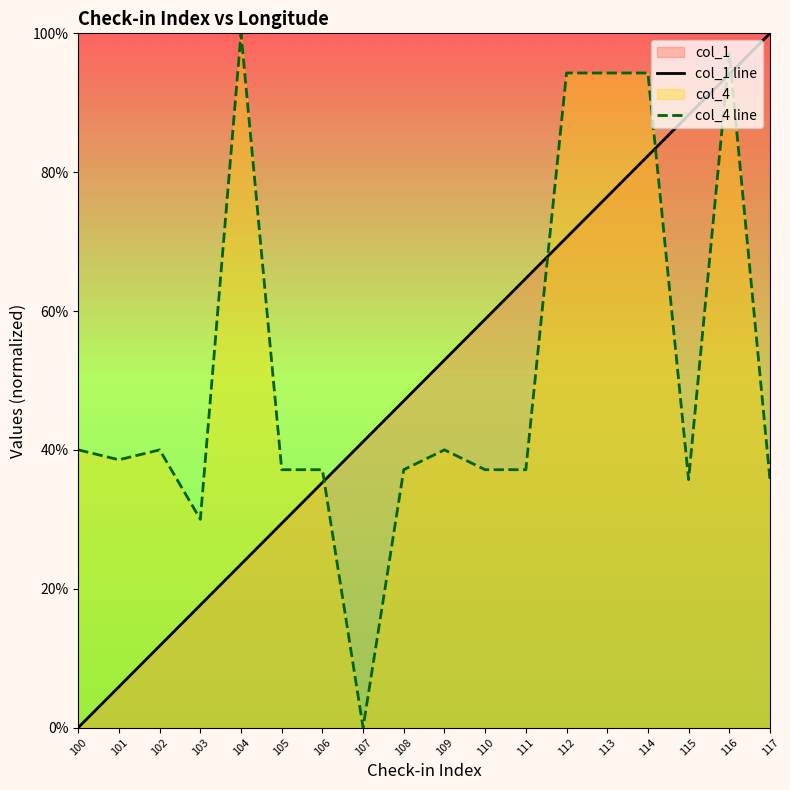

What is the average value of the col_1 line series?

0.5